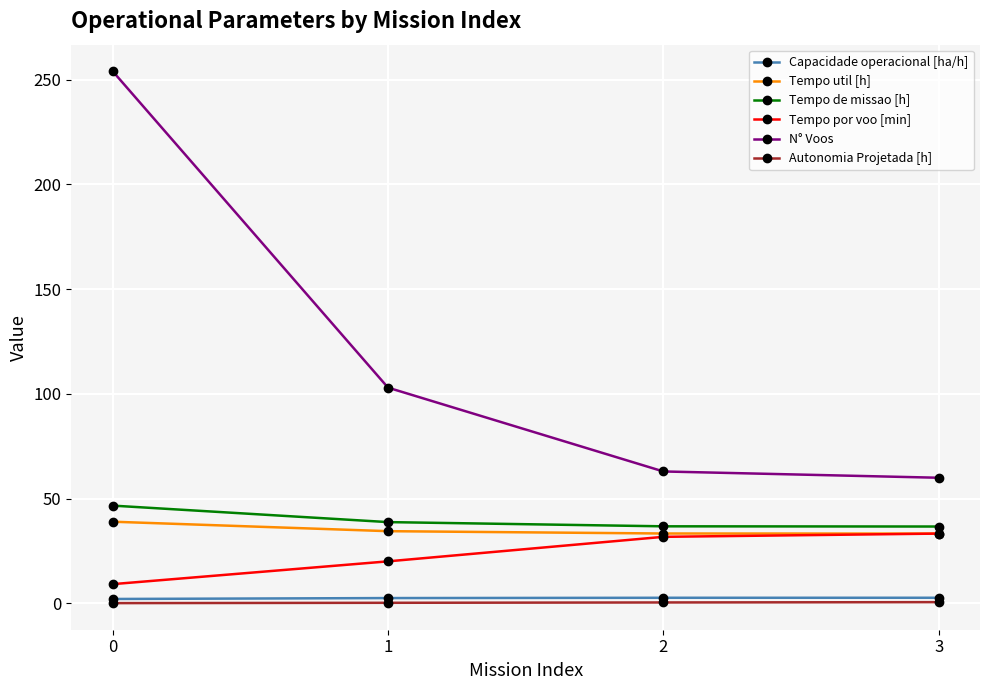

Is it true that N° Voos equals 103.0 at 1?

True